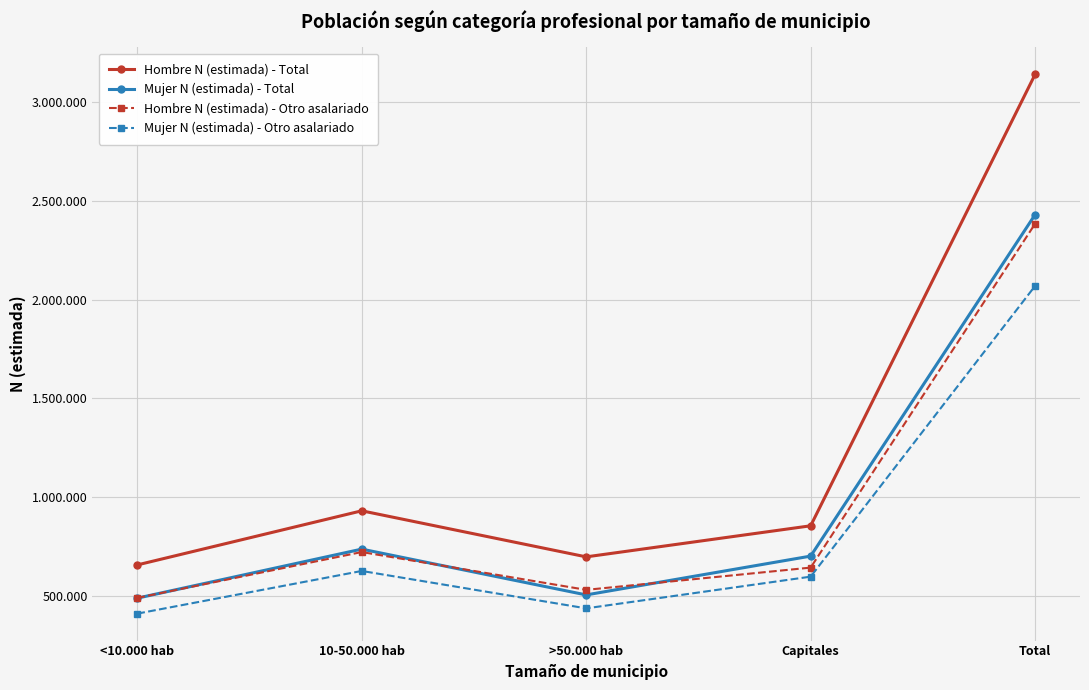

Is it true that Mujer N (estimada) - Otro asalariado equals 964420 at Capitales?

False